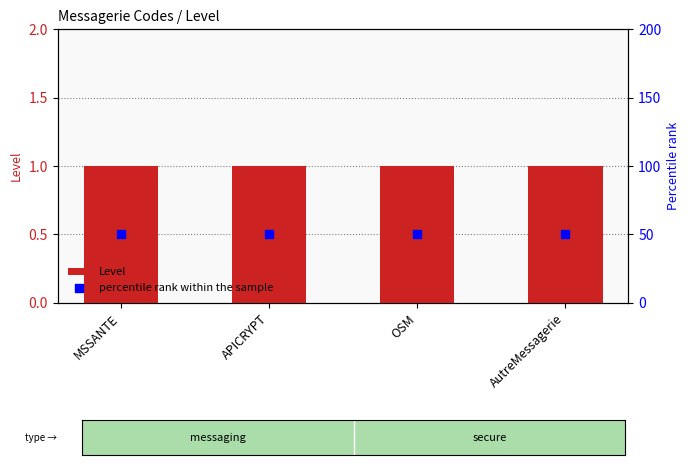

Which series has the largest total across all categories?

percentile rank within the sample